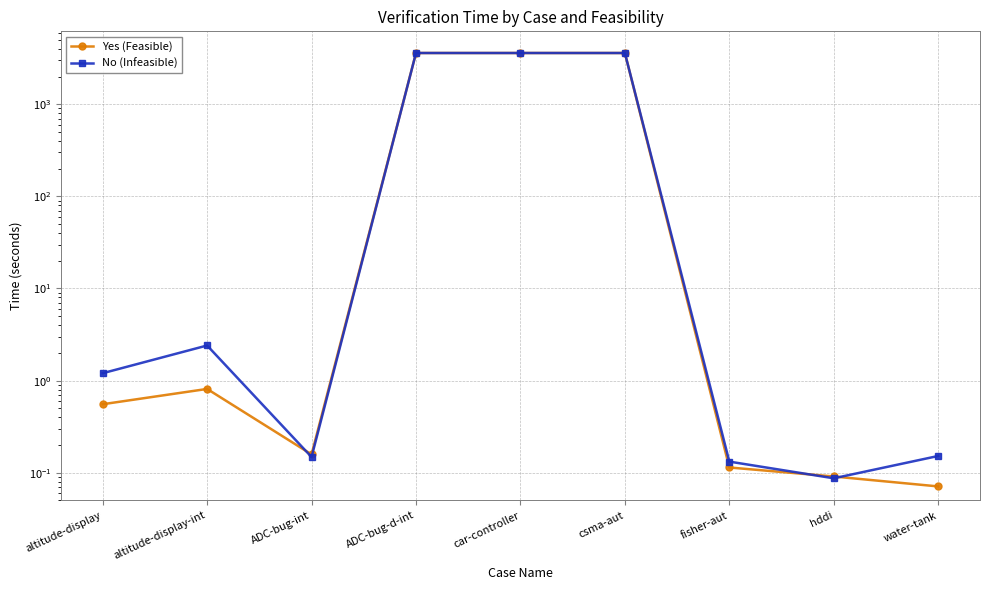

Reading left to right, transcribe all the data shown in this chart.

Yes (Feasible): 0.6	0.8	0.2	3600.0	3600.0	3600.0	0.1	0.1	0.1
No (Infeasible): 1.2	2.4	0.1	3600.0	3600.0	3600.0	0.1	0.1	0.2